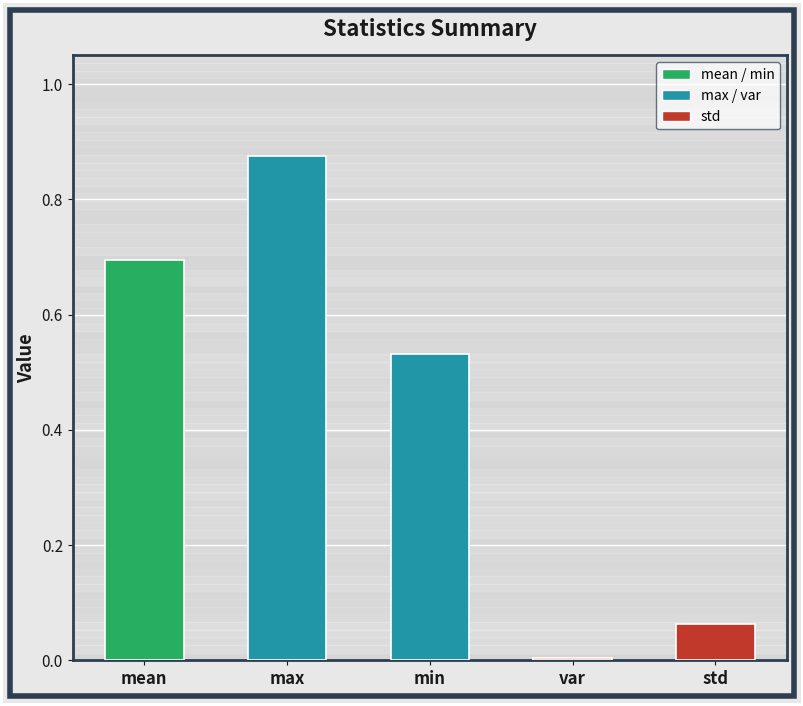

Rank the categories by value from highest to lowest.

max, mean, min, std, var